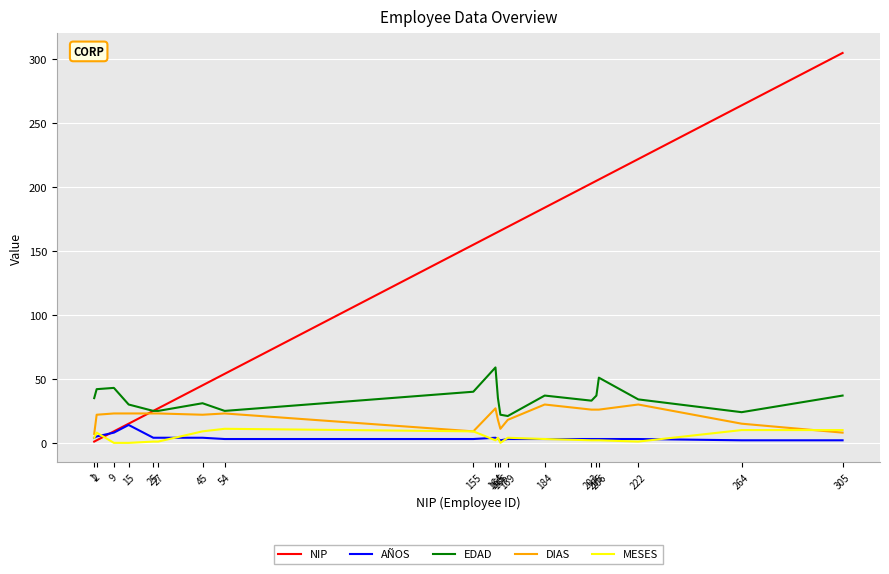

Which series has the largest range (max minus min)?

NIP